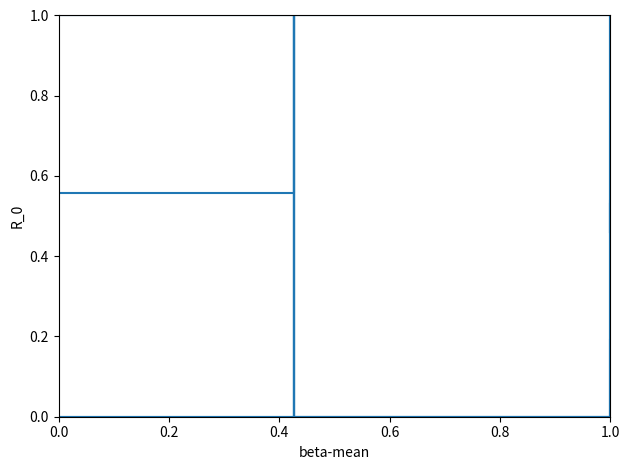

Is it true that R_0-Q2.5 equals 0.0 at 0.0?

True